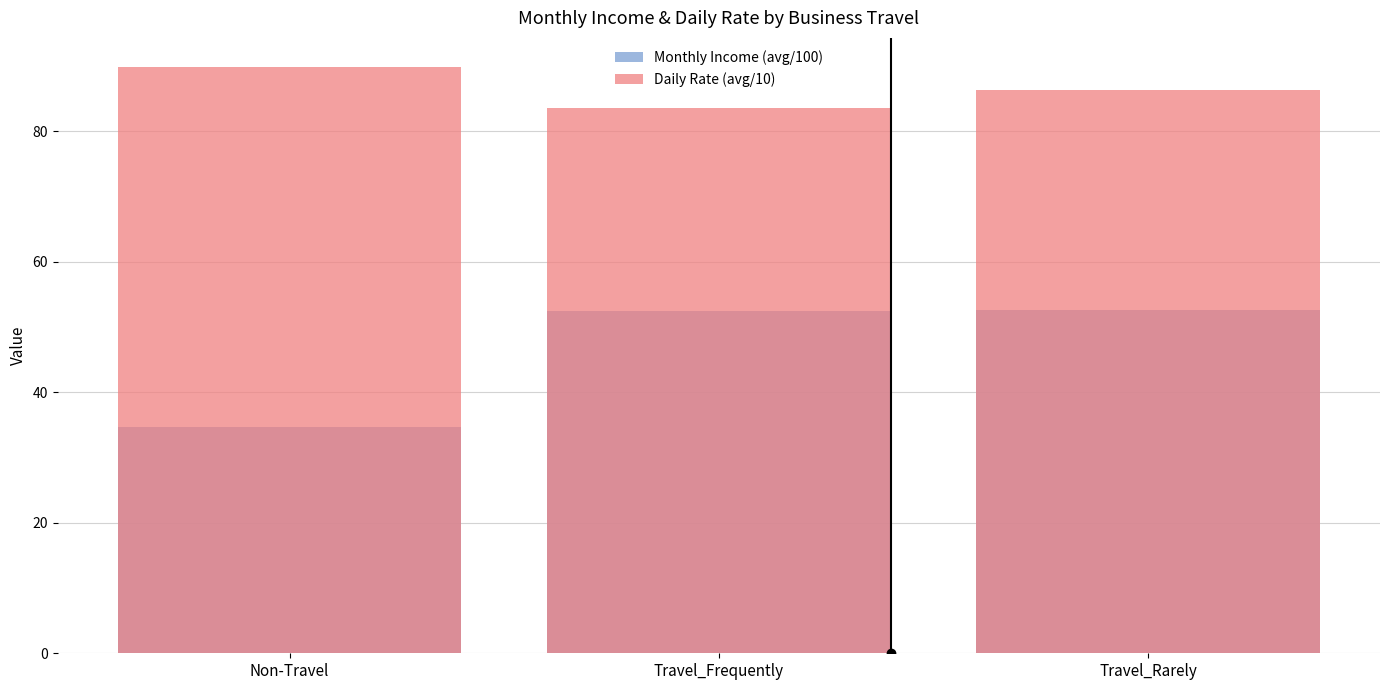

Reading right to left, list all the values displayed in this chart.

Monthly Income (avg/100): 52.6	52.5	34.7
Daily Rate (avg/10): 86.2	83.6	89.8